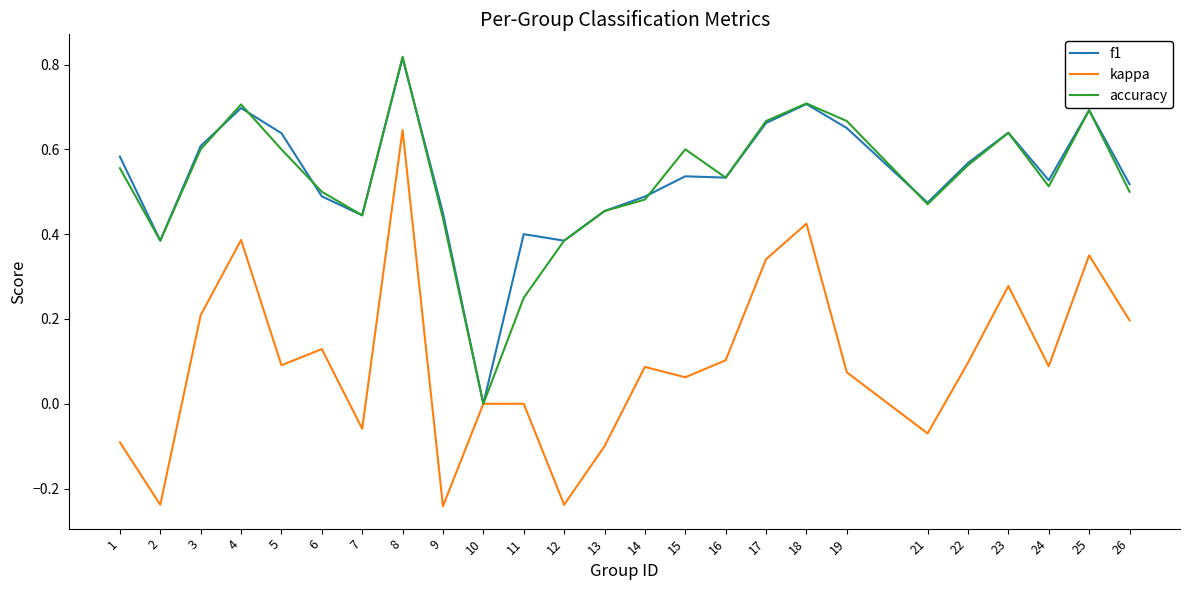

How many accuracy values are between 0 and 1?

25